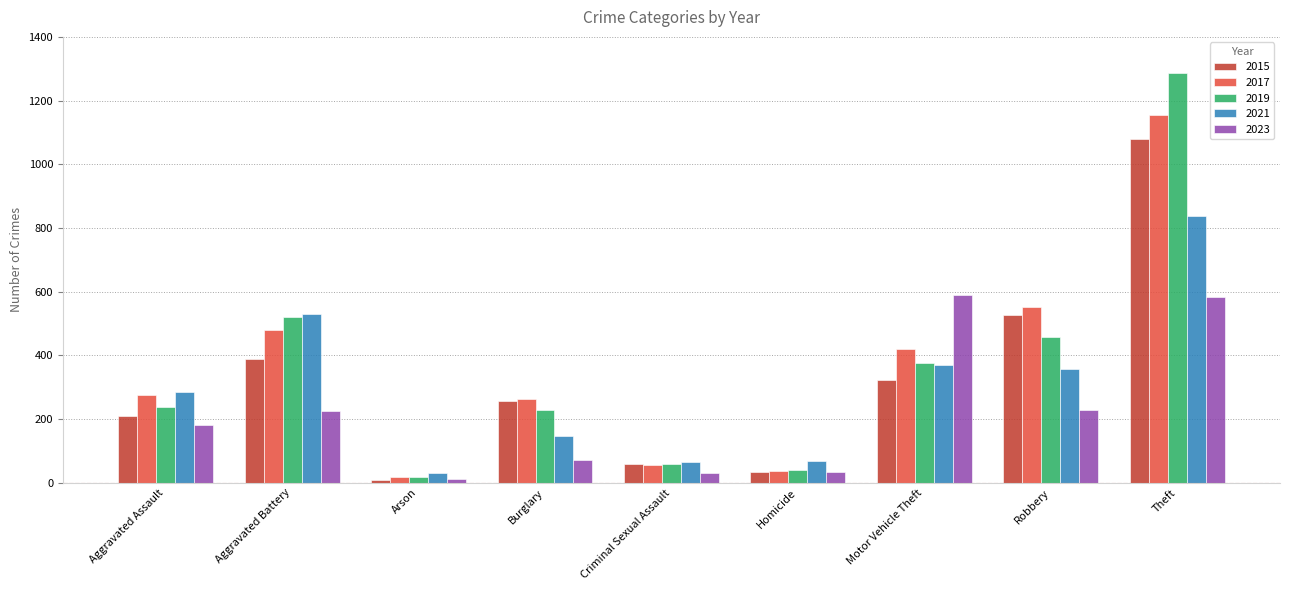

How many data points does each series have?

9